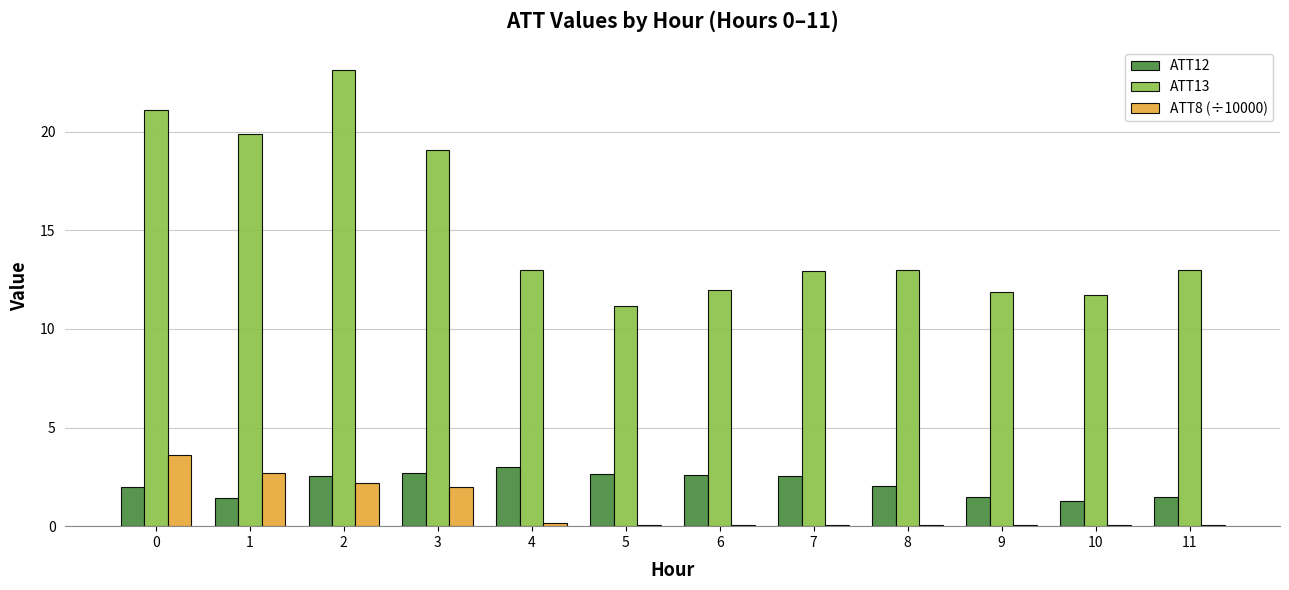

Are the bars horizontal?

No